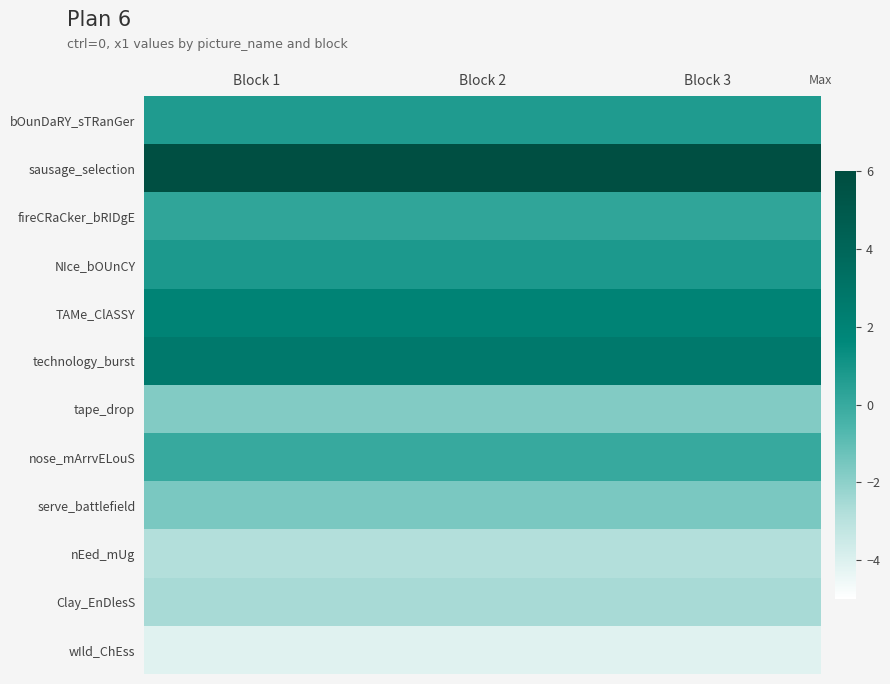

What is the difference between the highest and lowest values at Block 3?

10.0